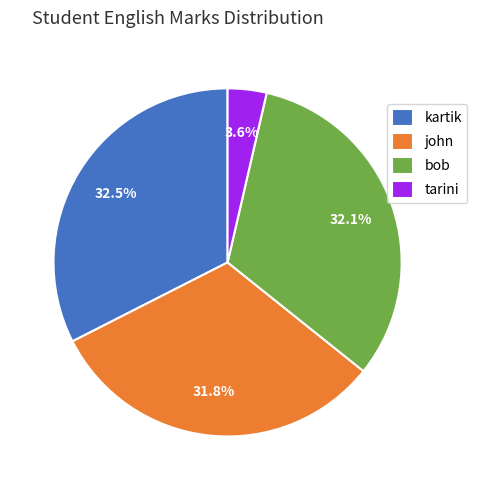

To the nearest percent, what is the combined percentage of tarini and kartik?

36%